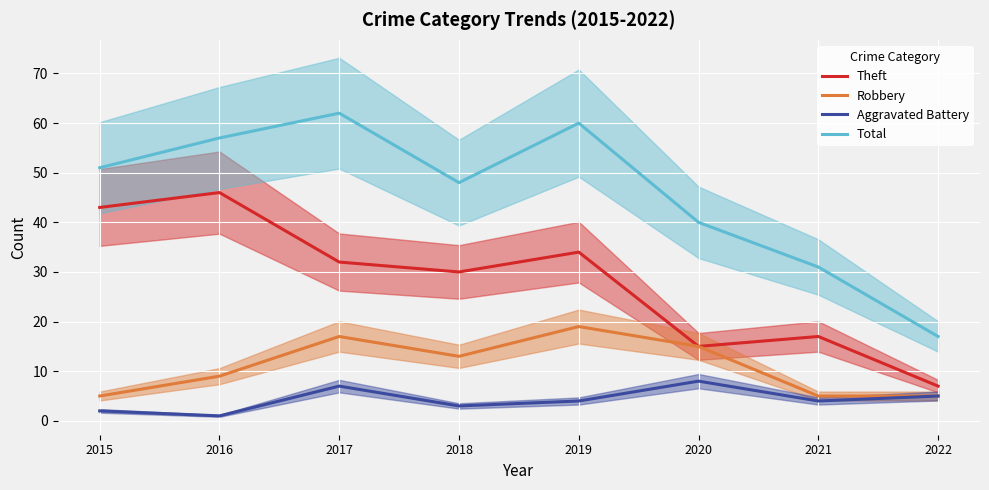

True or false: Robbery has a value of 9 at 2016.

True